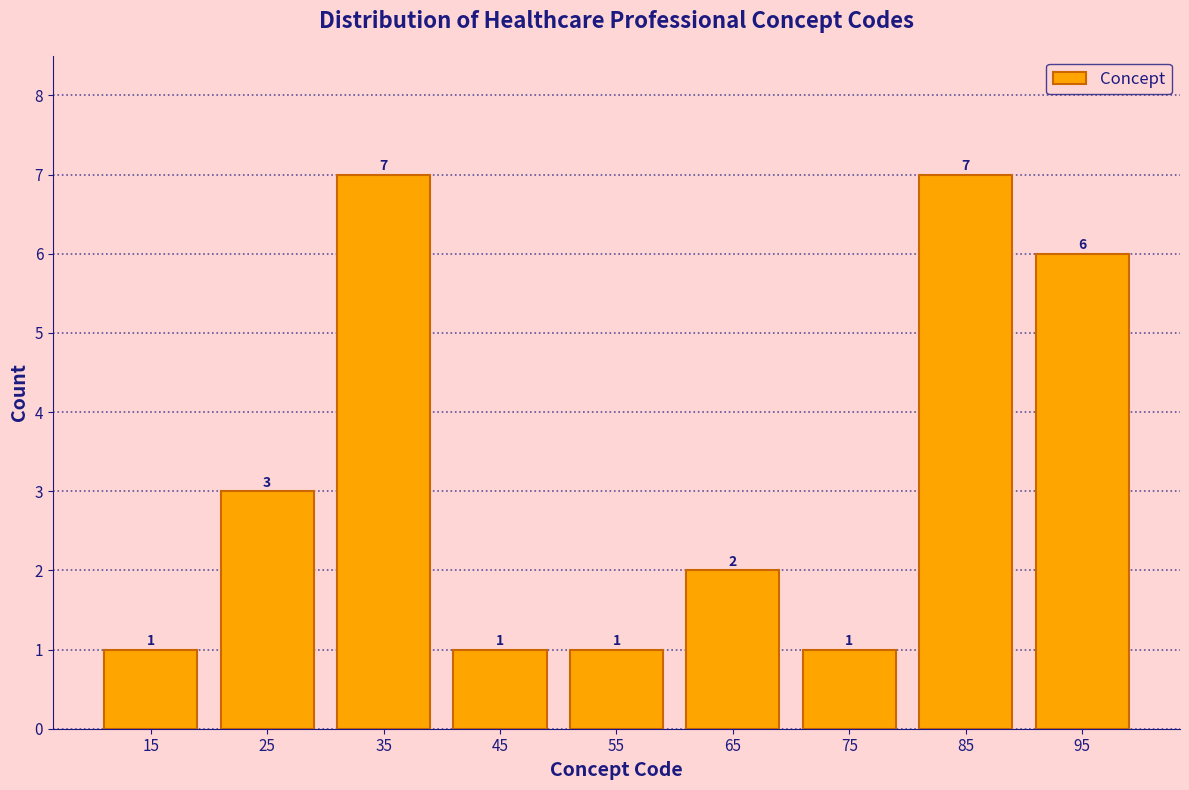

Reading left to right, transcribe all the data shown in this chart.

1	3	7	1	1	2	1	7	6